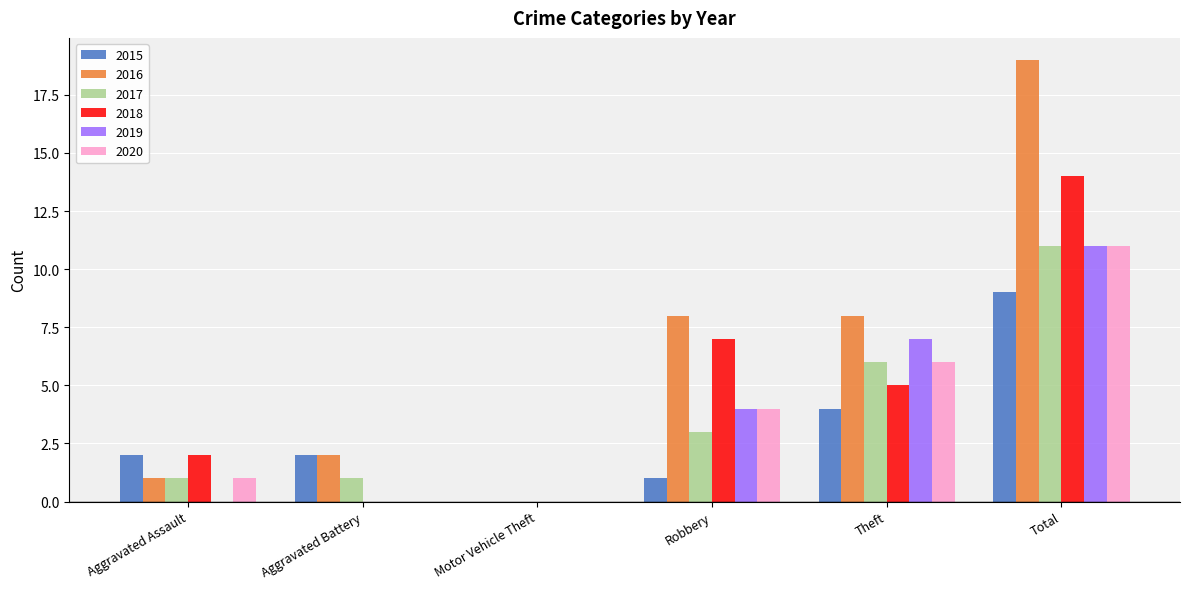

What is the total value across all series at Aggravated Battery?

5